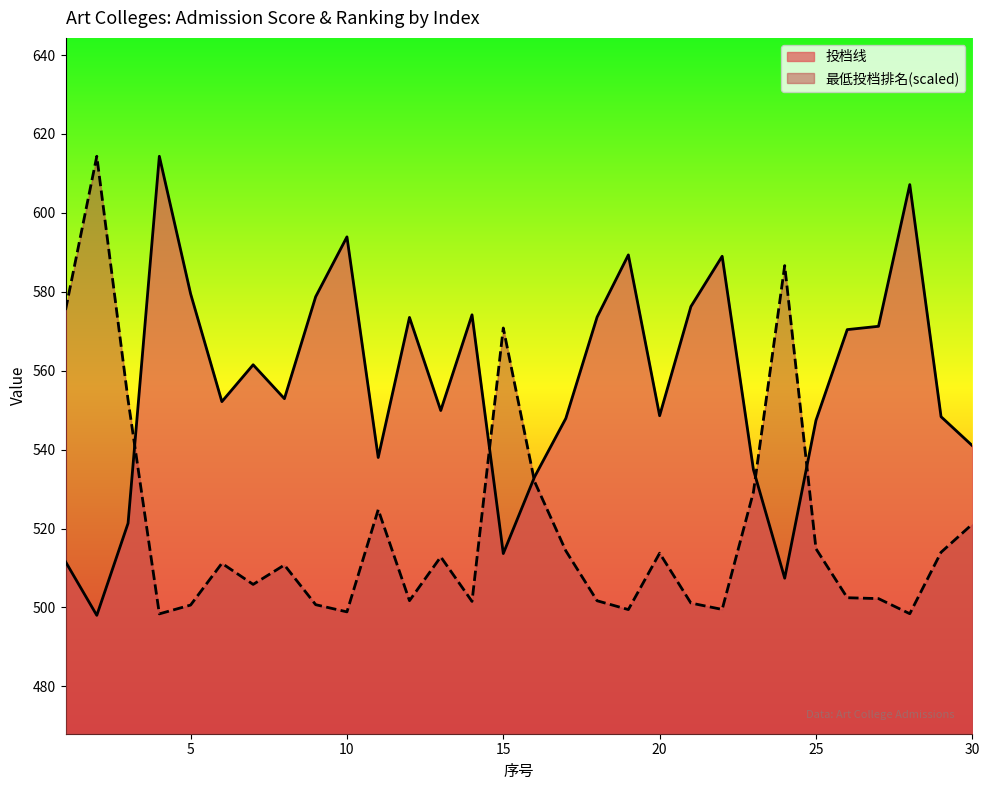

What is the maximum value shown in the chart?

614.3